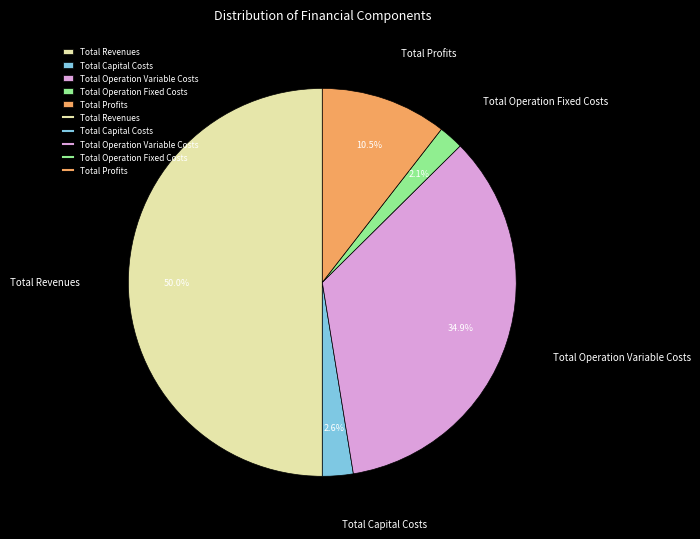

How many slices are in this pie chart?

5